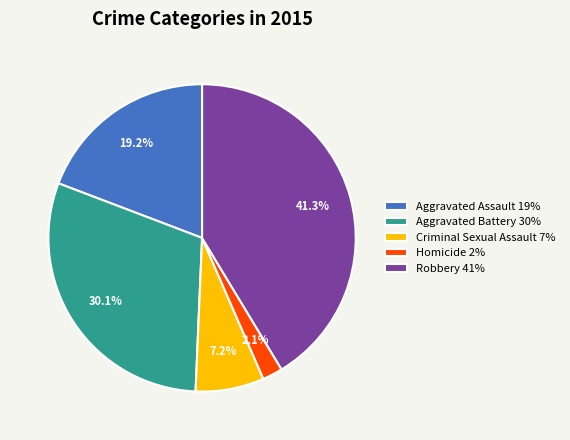

Approximately how many times larger is the value at Aggravated Assault 19% compared to Aggravated Battery 30%?

0.6